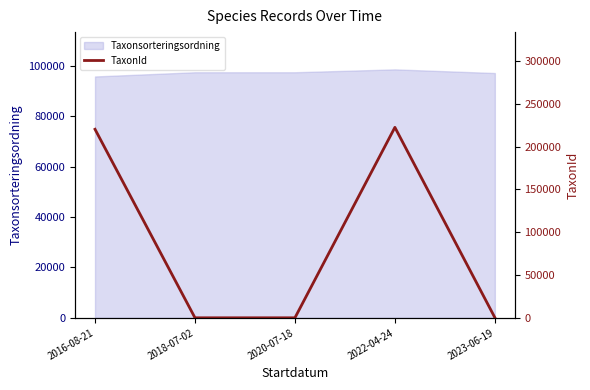

The chart shows a value of 15 at 2020-07-18. True or false?

True